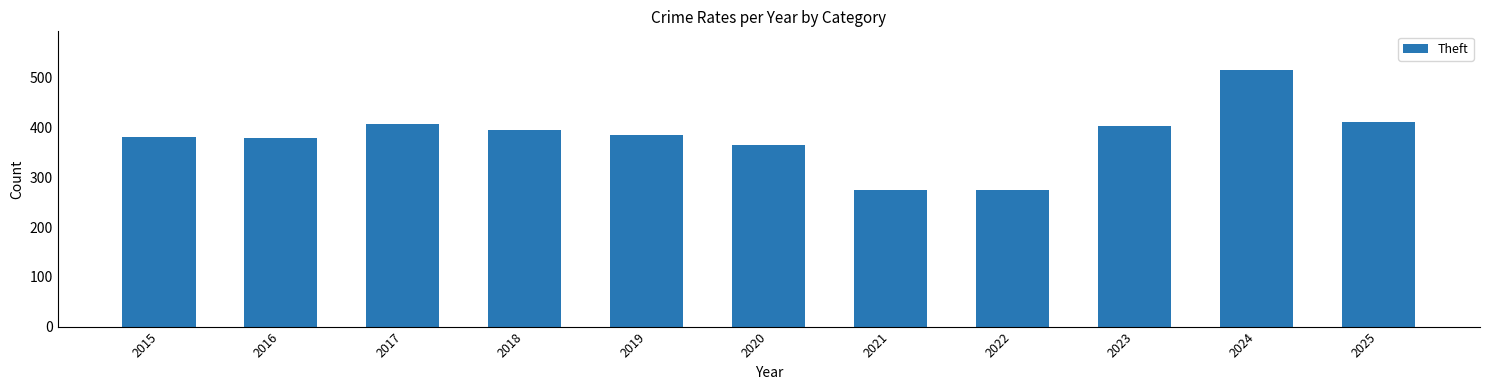

What is the average value?

381